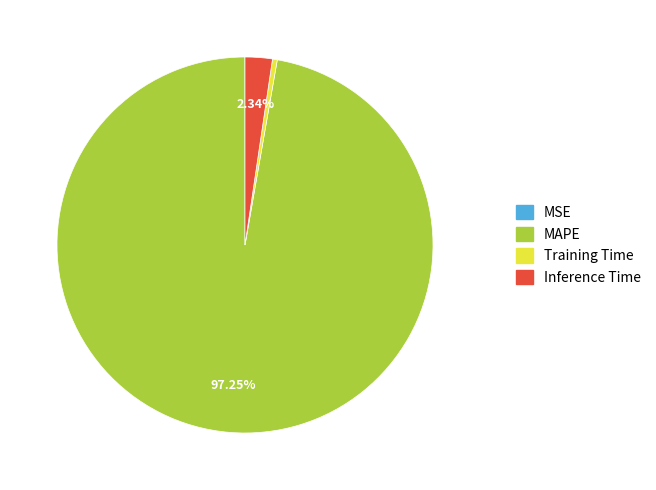

Which slice represents more than half of the pie?

MAPE